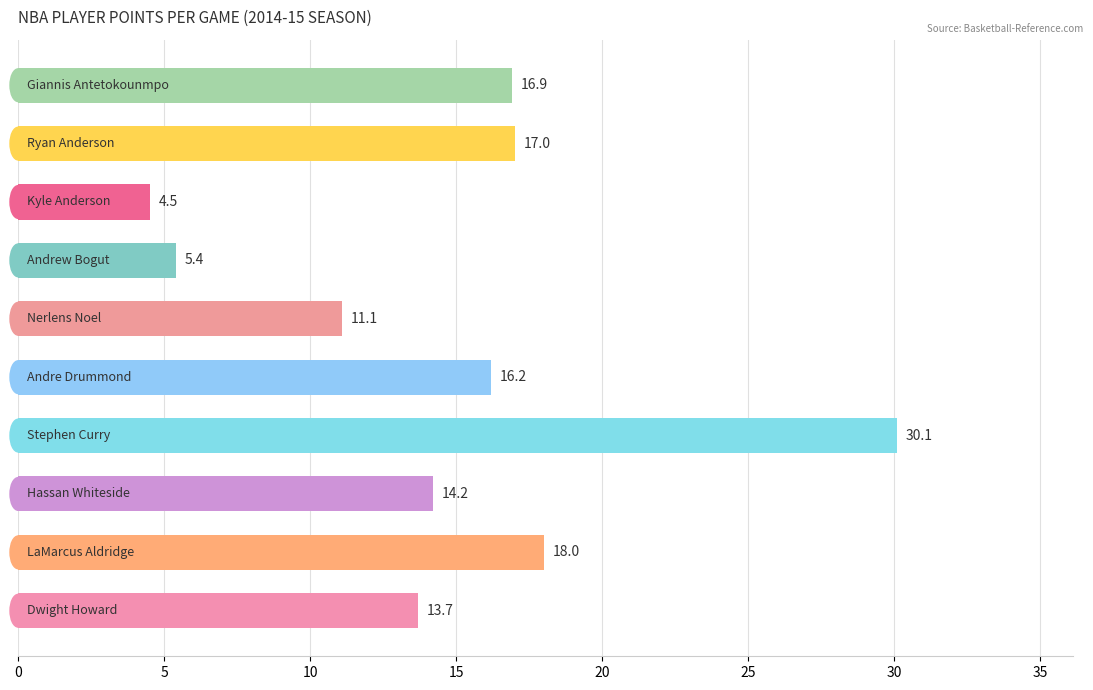

What is the difference between the maximum and minimum values?

25.6